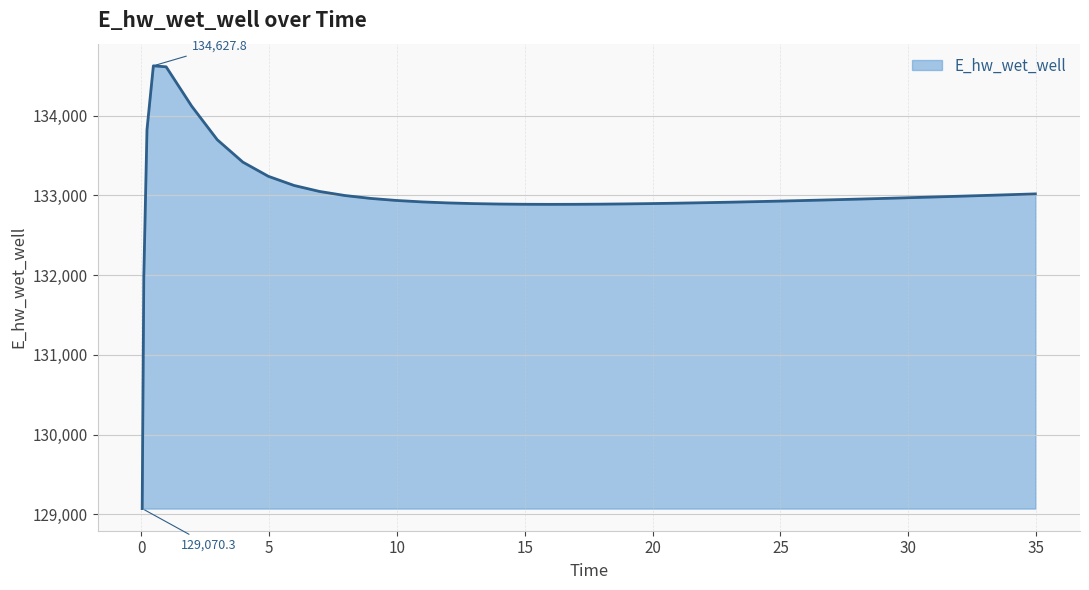

Does the chart have visible grid lines?

Yes